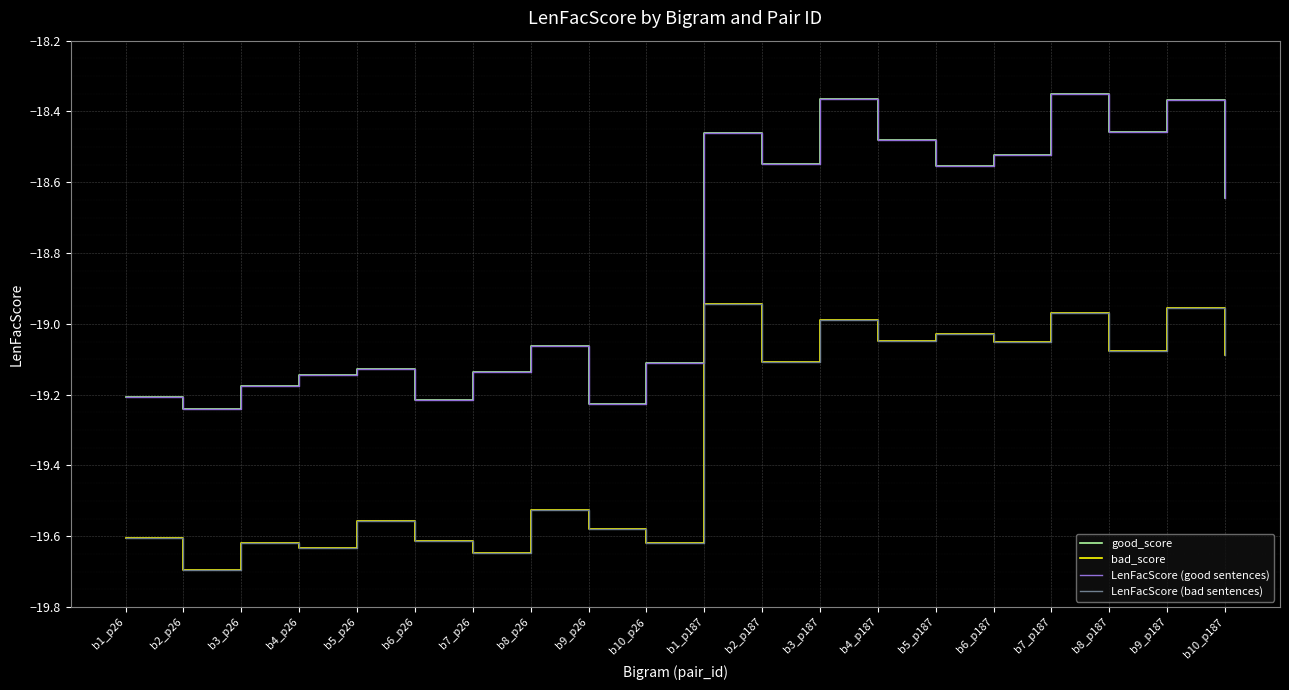

Reading left to right, list all the values displayed in this chart.

good_score: b1_p26=-19.2	b2_p26=-19.2	b3_p26=-19.2	b4_p26=-19.1	b5_p26=-19.1	b6_p26=-19.2	b7_p26=-19.1	b8_p26=-19.1	b9_p26=-19.2	b10_p26=-19.1	b1_p187=-18.5	b2_p187=-18.5	b3_p187=-18.4	b4_p187=-18.5	b5_p187=-18.6	b6_p187=-18.5	b7_p187=-18.4	b8_p187=-18.5	b9_p187=-18.4	b10_p187=-18.6
bad_score: b1_p26=-19.6	b2_p26=-19.7	b3_p26=-19.6	b4_p26=-19.6	b5_p26=-19.6	b6_p26=-19.6	b7_p26=-19.6	b8_p26=-19.5	b9_p26=-19.6	b10_p26=-19.6	b1_p187=-18.9	b2_p187=-19.1	b3_p187=-19.0	b4_p187=-19.0	b5_p187=-19.0	b6_p187=-19.0	b7_p187=-19.0	b8_p187=-19.1	b9_p187=-19.0	b10_p187=-19.1
LenFacScore (good sentences): b1_p26=-19.2	b2_p26=-19.2	b3_p26=-19.2	b4_p26=-19.1	b5_p26=-19.1	b6_p26=-19.2	b7_p26=-19.1	b8_p26=-19.1	b9_p26=-19.2	b10_p26=-19.1	b1_p187=-18.5	b2_p187=-18.5	b3_p187=-18.4	b4_p187=-18.5	b5_p187=-18.6	b6_p187=-18.5	b7_p187=-18.4	b8_p187=-18.5	b9_p187=-18.4	b10_p187=-18.6
LenFacScore (bad sentences): b1_p26=-19.6	b2_p26=-19.7	b3_p26=-19.6	b4_p26=-19.6	b5_p26=-19.6	b6_p26=-19.6	b7_p26=-19.6	b8_p26=-19.5	b9_p26=-19.6	b10_p26=-19.6	b1_p187=-18.9	b2_p187=-19.1	b3_p187=-19.0	b4_p187=-19.0	b5_p187=-19.0	b6_p187=-19.0	b7_p187=-19.0	b8_p187=-19.1	b9_p187=-19.0	b10_p187=-19.1